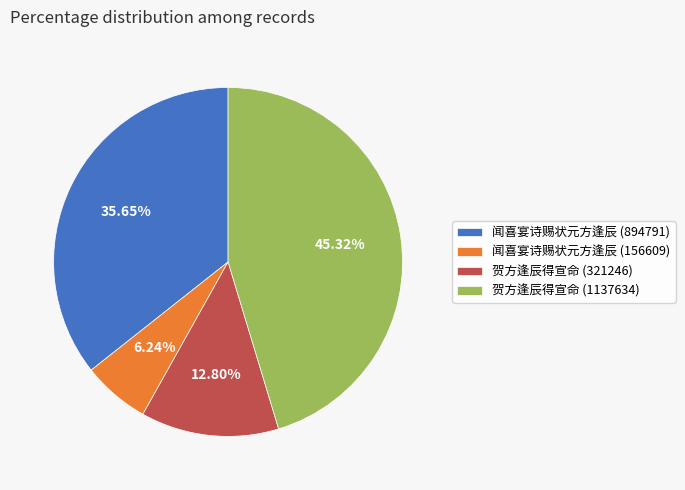

Which category has the smallest portion of the pie?

闻喜宴诗赐状元方逢辰 (156609)